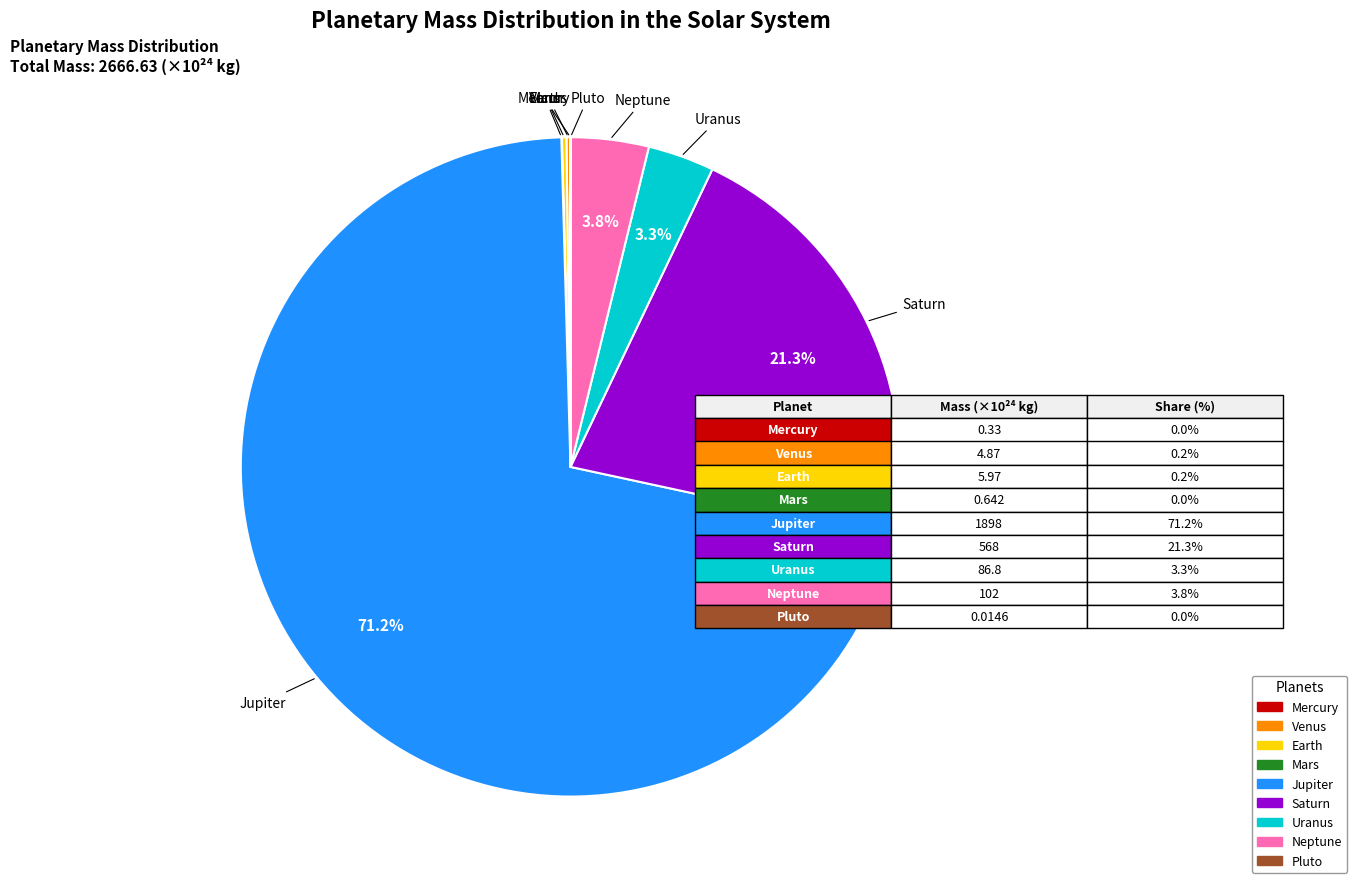

Does Saturn represent more than half of the total?

No